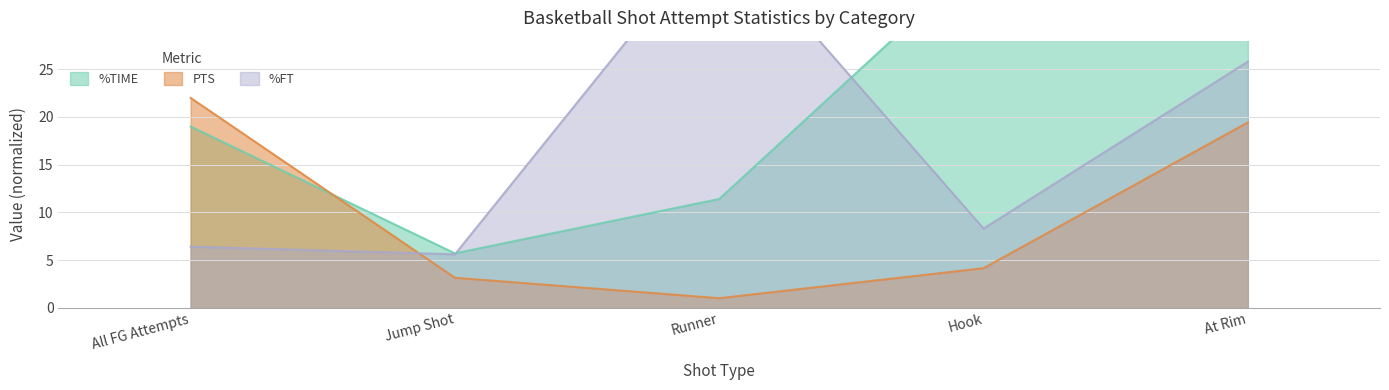

True or false: PTS has a value of 19.4 at At Rim.

True